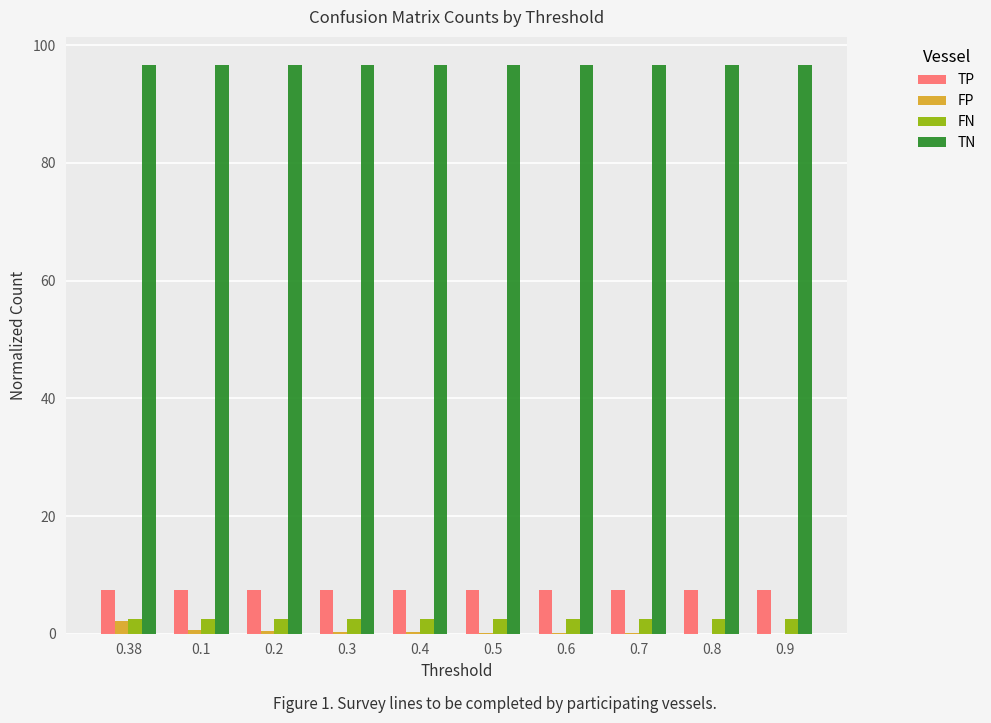

What are all the series names shown in the legend?

TP, FP, FN, TN